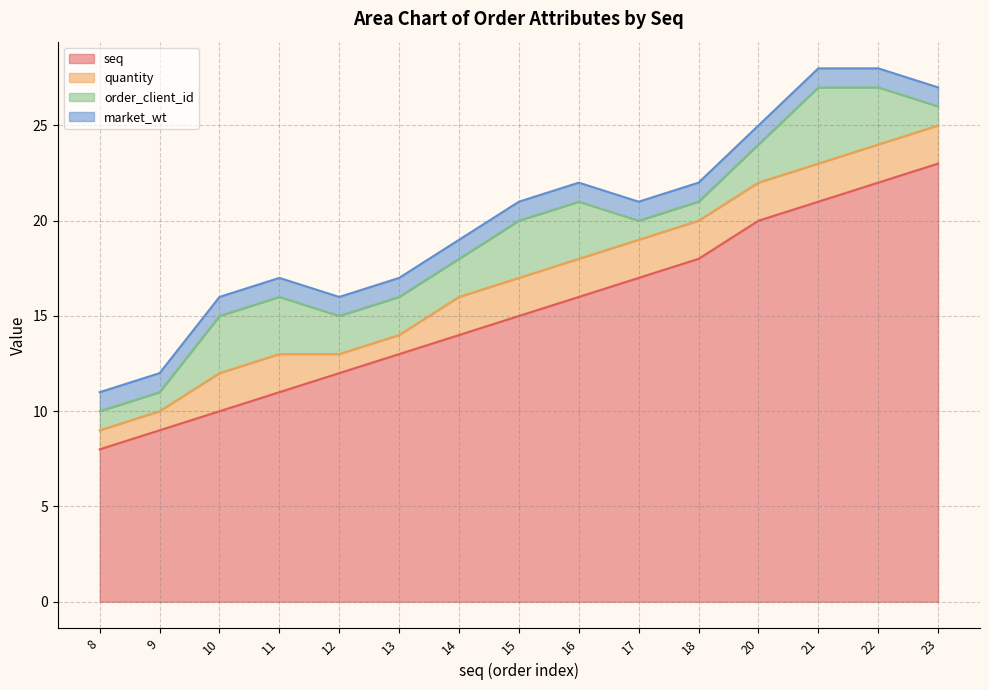

What is the total value across all series at 13?

17